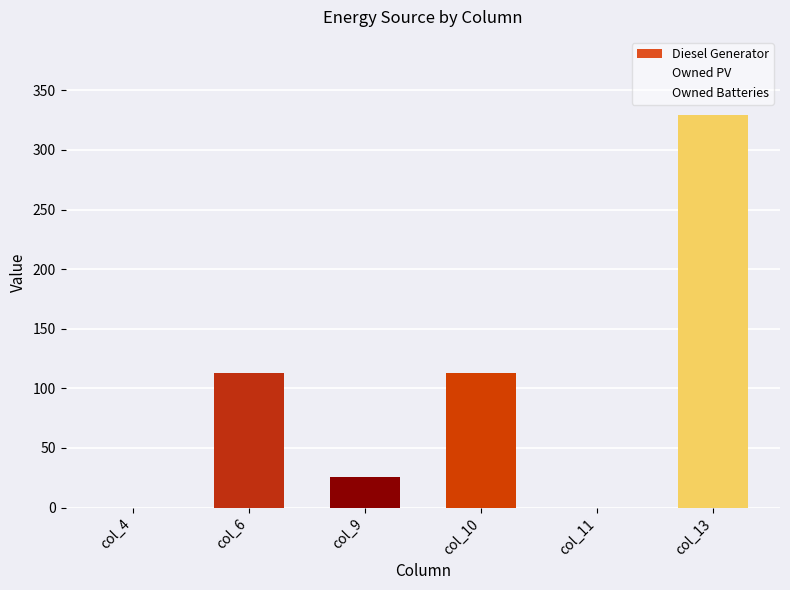

What is the sum of the values at col_6 and col_11?

113